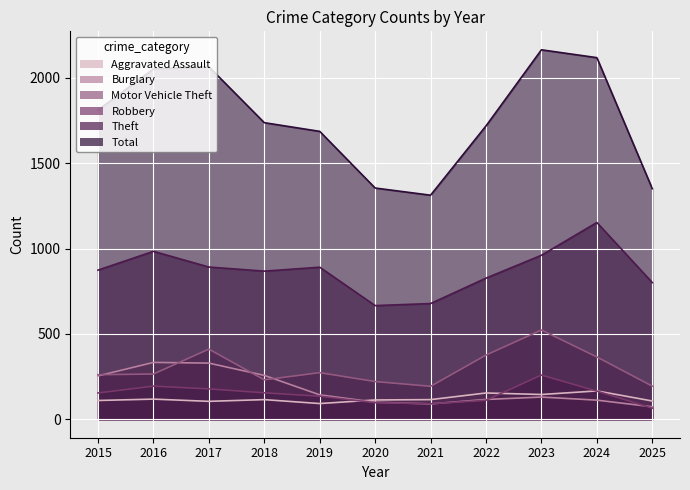

Between 2017 and 2020, which is larger?

2020